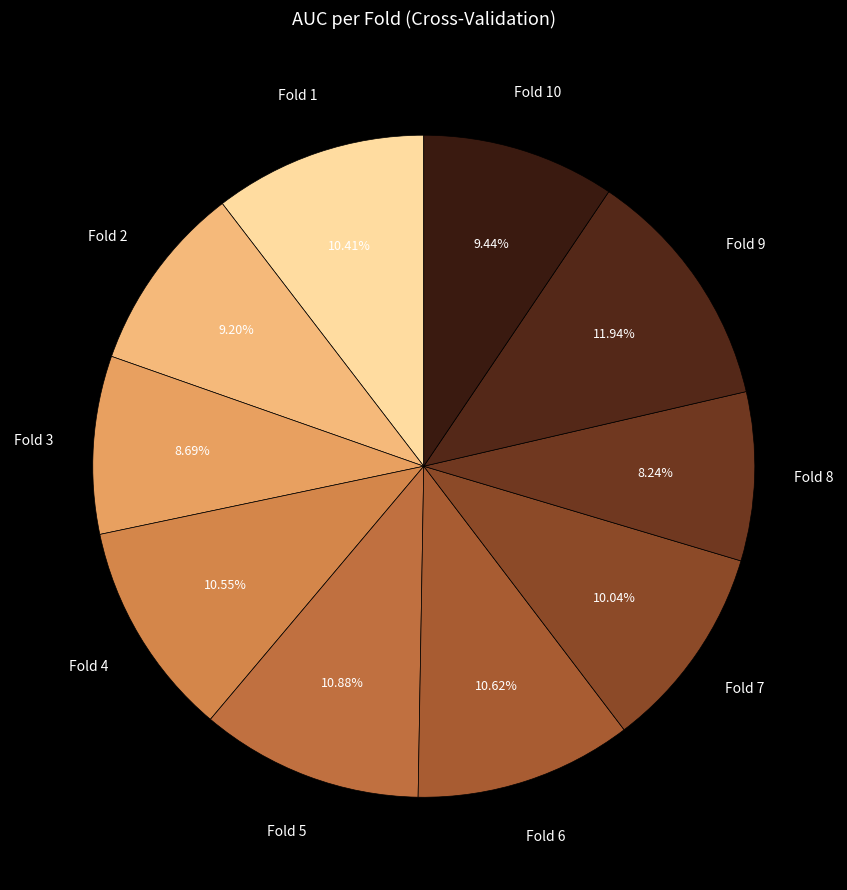

Which slice is the smallest?

Fold 8